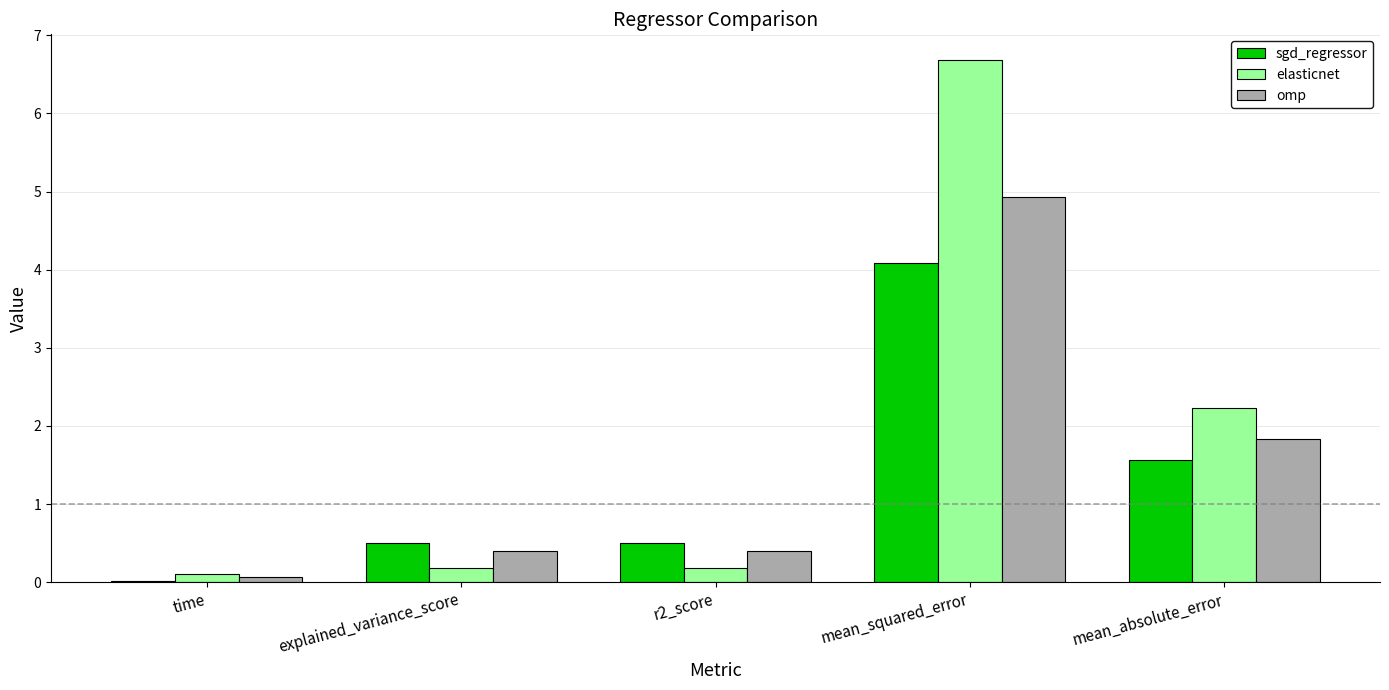

Where is omp nearest to the value 2?

mean_absolute_error